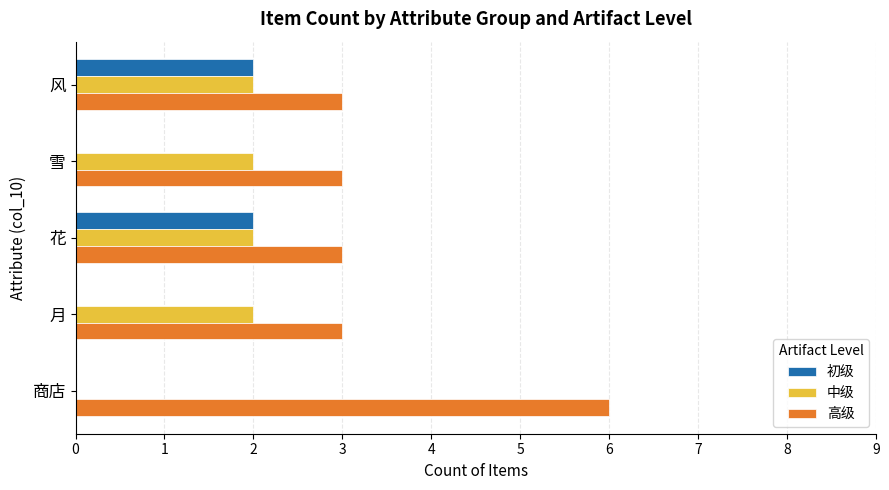

Is it true that 高级 equals 1 at 风?

False